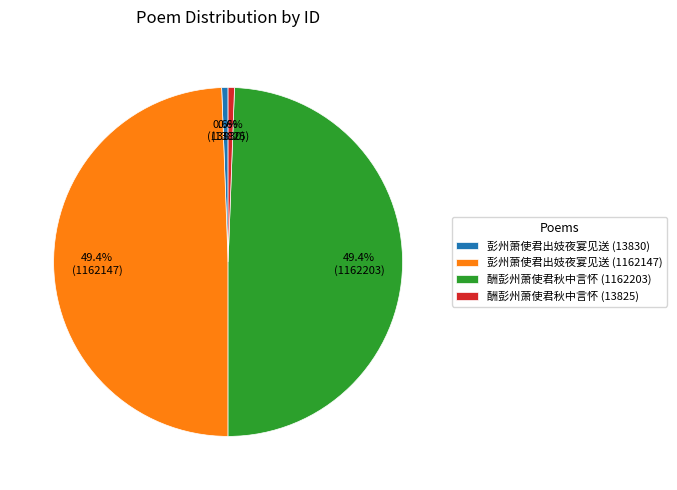

What portion of the pie excludes 彭州萧使君出妓夜宴见送 (1162147)?

50.6%